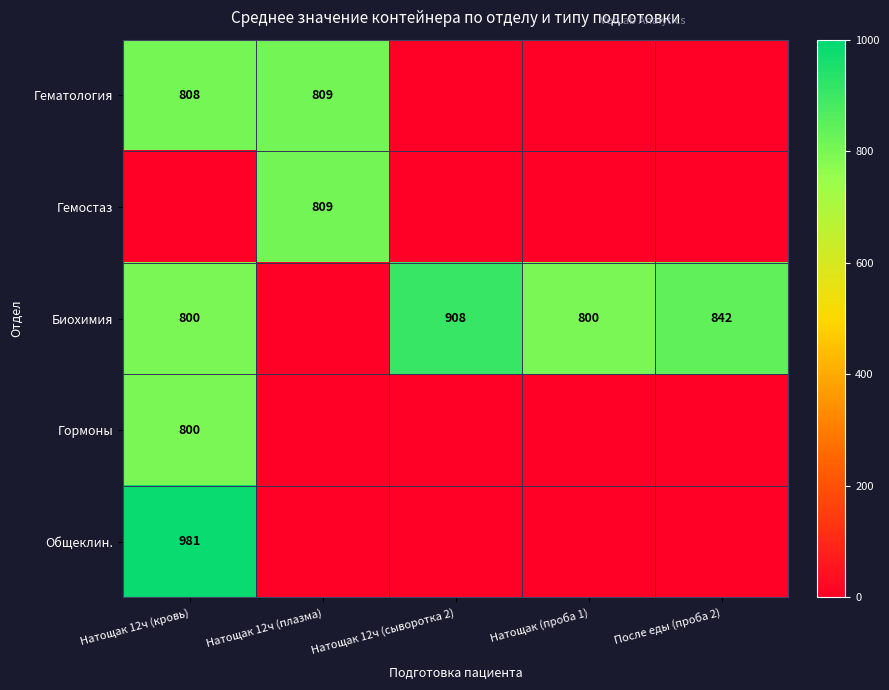

True or false: Гормоны has a value of 800 at Натощак 12ч (кровь).

True